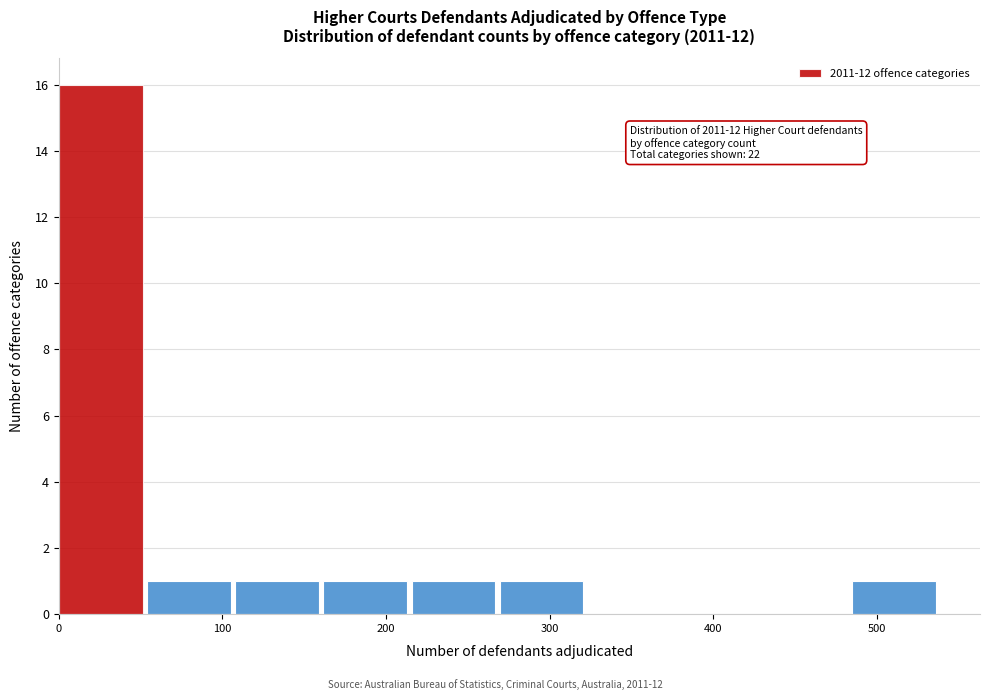

Over which range of the x-axis is the bar tallest?

0 to 50